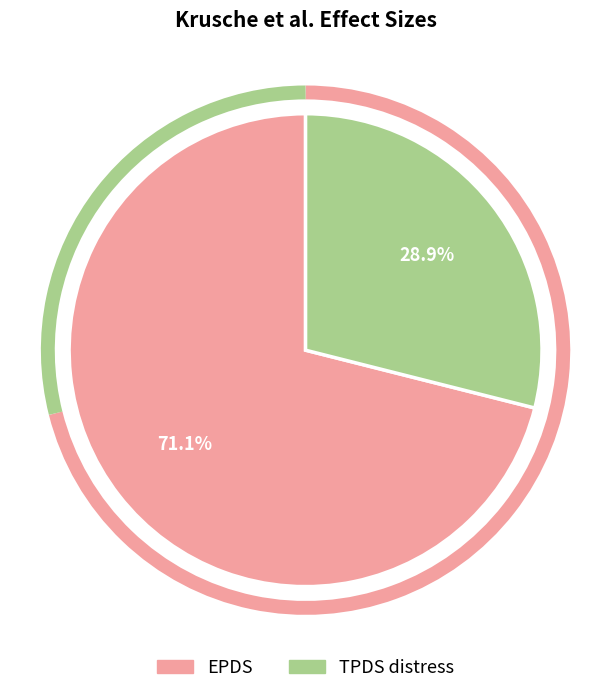

True or false: EPDS accounts for 79% of the total.

False